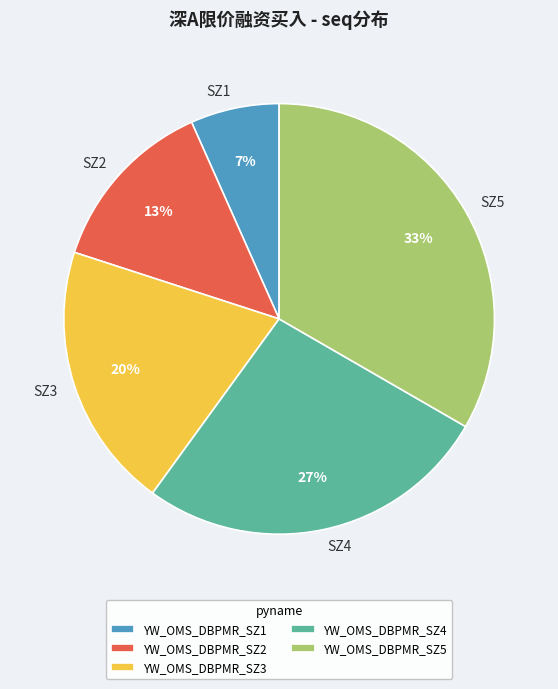

True or false: YW_OMS_DBPMR_SZ1 accounts for 7% of the total.

True